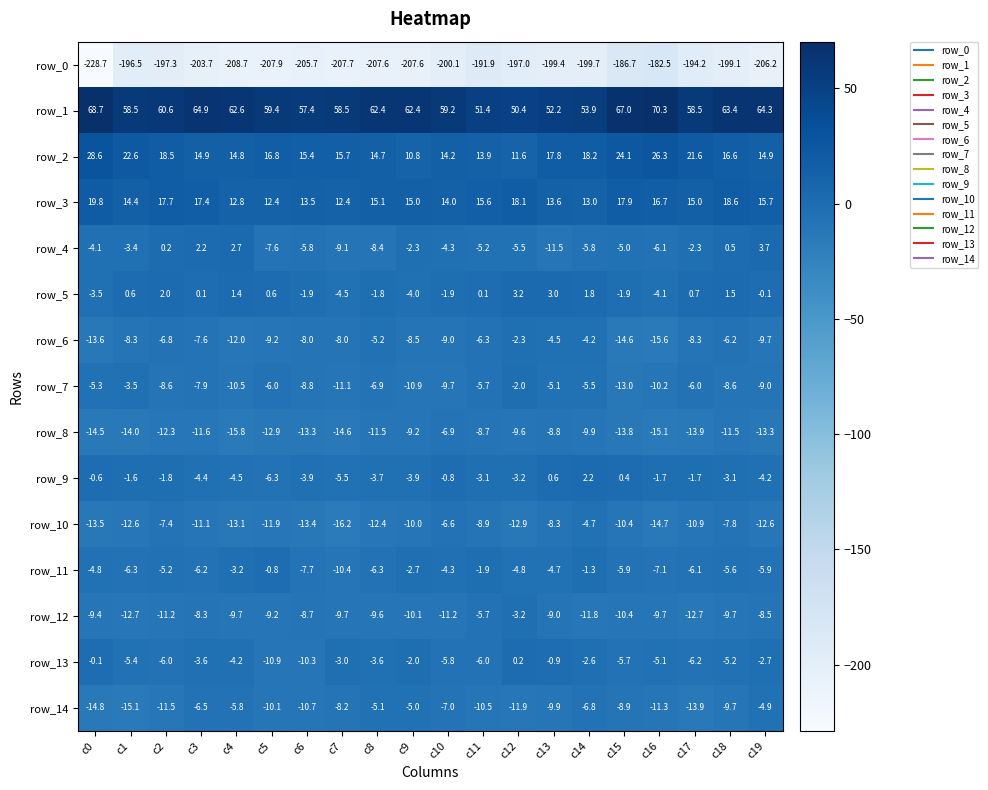

Reading left to right, list all the values displayed in this chart.

row_0: -228.7	-196.5	-197.3	-203.7	-208.7	-207.9	-205.7	-207.7	-207.6	-207.6	-200.1	-191.9	-197.0	-199.4	-199.7	-186.7	-182.5	-194.2	-199.1	-206.2
row_1: 68.7	58.5	60.6	64.9	62.6	59.4	57.4	58.5	62.4	62.4	59.2	51.4	50.4	52.2	53.9	67.0	70.3	58.5	63.4	64.3
row_2: 28.6	22.6	18.5	14.9	14.8	16.8	15.4	15.7	14.7	10.8	14.2	13.9	11.6	17.8	18.2	24.1	26.3	21.6	16.6	14.9
row_3: 19.8	14.4	17.7	17.4	12.8	12.4	13.5	12.4	15.1	15.0	14.0	15.6	18.1	13.6	13.0	17.9	16.7	15.0	18.6	15.7
row_4: -4.1	-3.4	0.2	2.2	2.7	-7.6	-5.8	-9.1	-8.4	-2.3	-4.3	-5.2	-5.5	-11.5	-5.8	-5.0	-6.1	-2.3	0.5	3.7
row_5: -3.5	0.6	2.0	0.1	1.4	0.6	-1.9	-4.5	-1.8	-4.0	-1.9	0.1	3.2	3.0	1.8	-1.9	-4.1	0.7	1.5	-0.1
row_6: -13.6	-8.3	-6.8	-7.6	-12.0	-9.2	-8.0	-8.0	-5.2	-8.5	-9.0	-6.3	-2.3	-4.5	-4.2	-14.6	-15.6	-8.3	-6.2	-9.7
row_7: -5.3	-3.5	-8.6	-7.9	-10.5	-6.0	-8.8	-11.1	-6.9	-10.9	-9.7	-5.7	-2.0	-5.1	-5.5	-13.0	-10.2	-6.0	-8.6	-9.0
row_8: -14.5	-14.0	-12.3	-11.6	-15.8	-12.9	-13.3	-14.6	-11.5	-9.2	-6.9	-8.7	-9.6	-8.8	-9.9	-13.8	-15.1	-13.9	-11.5	-13.3
row_9: -0.6	-1.6	-1.8	-4.4	-4.5	-6.3	-3.9	-5.5	-3.7	-3.9	-0.8	-3.1	-3.2	0.6	2.2	0.4	-1.7	-1.7	-3.1	-4.2
row_10: -13.5	-12.6	-7.4	-11.1	-13.1	-11.9	-13.4	-16.2	-12.4	-10.0	-6.6	-8.9	-12.9	-8.3	-4.7	-10.4	-14.7	-10.9	-7.8	-12.6
row_11: -4.8	-6.3	-5.2	-6.2	-3.2	-0.8	-7.7	-10.4	-6.3	-2.7	-4.3	-1.9	-4.8	-4.7	-1.3	-5.9	-7.1	-6.1	-5.6	-5.9
row_12: -9.4	-12.7	-11.2	-8.3	-9.7	-9.2	-8.7	-9.7	-9.6	-10.1	-11.2	-5.7	-3.2	-9.0	-11.8	-10.4	-9.7	-12.7	-9.7	-8.5
row_13: -0.1	-5.4	-6.0	-3.6	-4.2	-10.9	-10.3	-3.0	-3.6	-2.0	-5.8	-6.0	0.2	-0.9	-2.6	-5.7	-5.1	-6.2	-5.2	-2.7
row_14: -14.8	-15.1	-11.5	-6.5	-5.8	-10.1	-10.7	-8.2	-5.1	-5.0	-7.0	-10.5	-11.9	-9.9	-6.8	-8.9	-11.3	-13.9	-9.7	-4.9